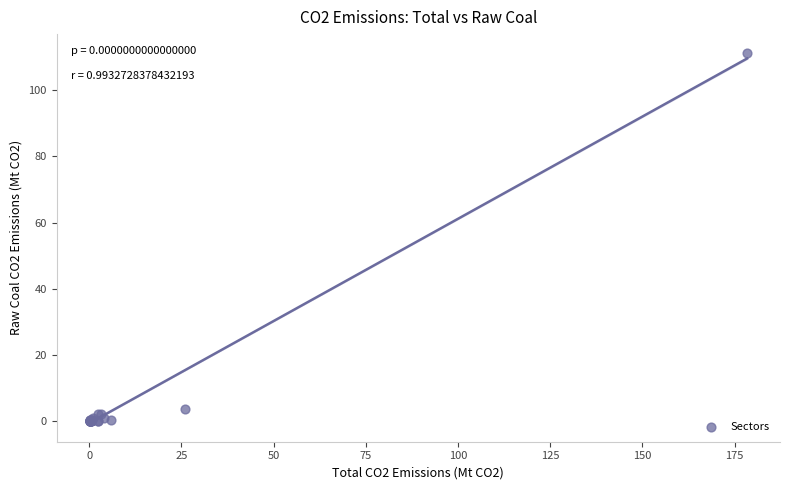

What Y value in the scatter plot is closest to 55?

3.7